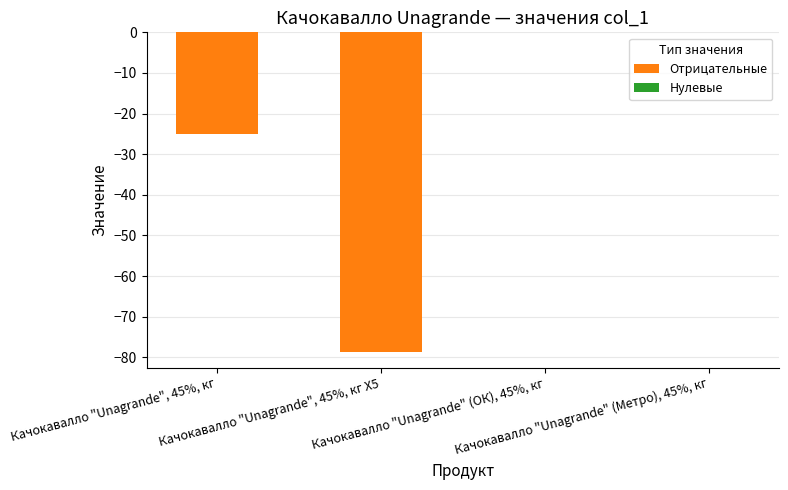

What is the sum of all values?

-103.6